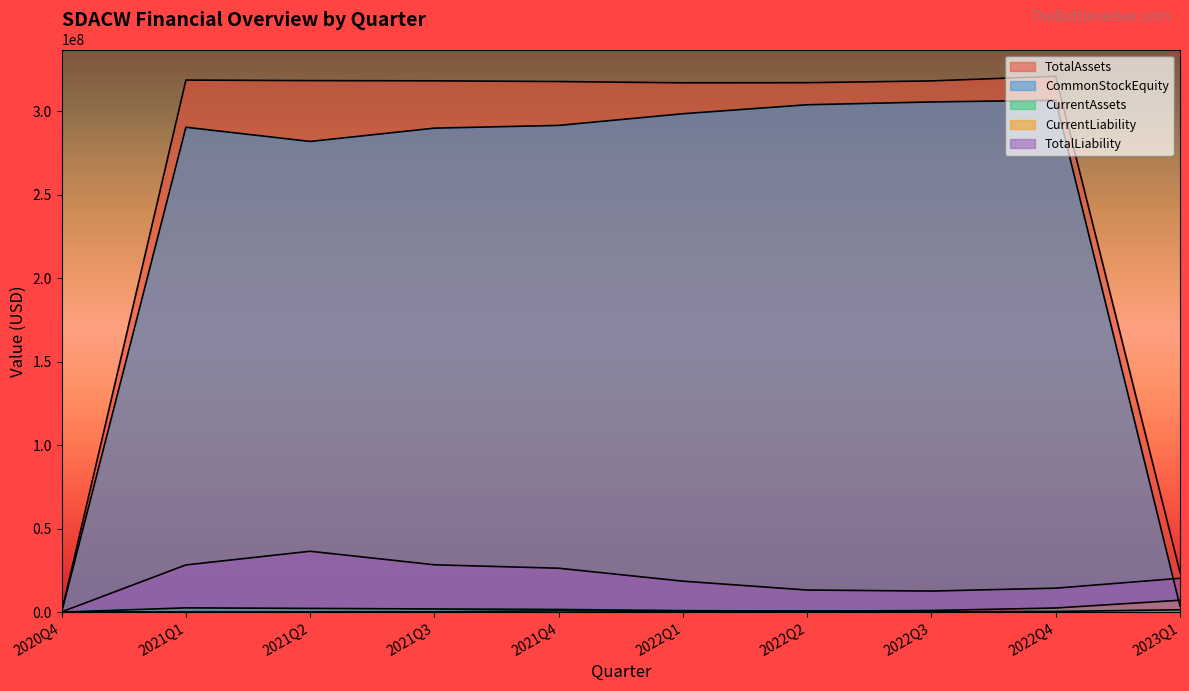

What are all the series names shown in the legend?

TotalAssets, CommonStockEquity, CurrentAssets, CurrentLiability, TotalLiability